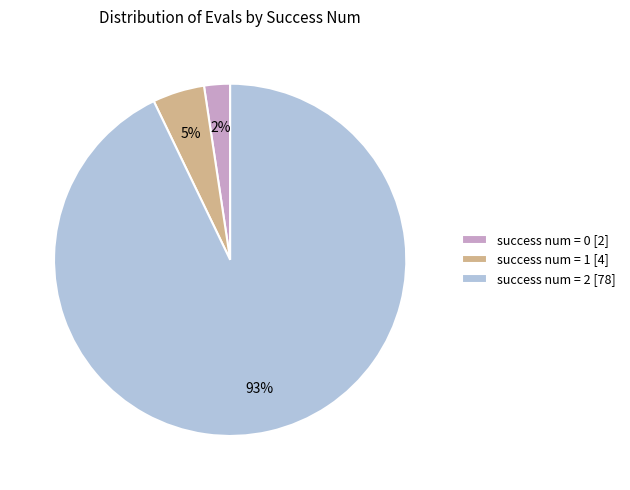

Do success num = 1 [4] and success num = 2 [78] together represent more than half of the pie?

Yes